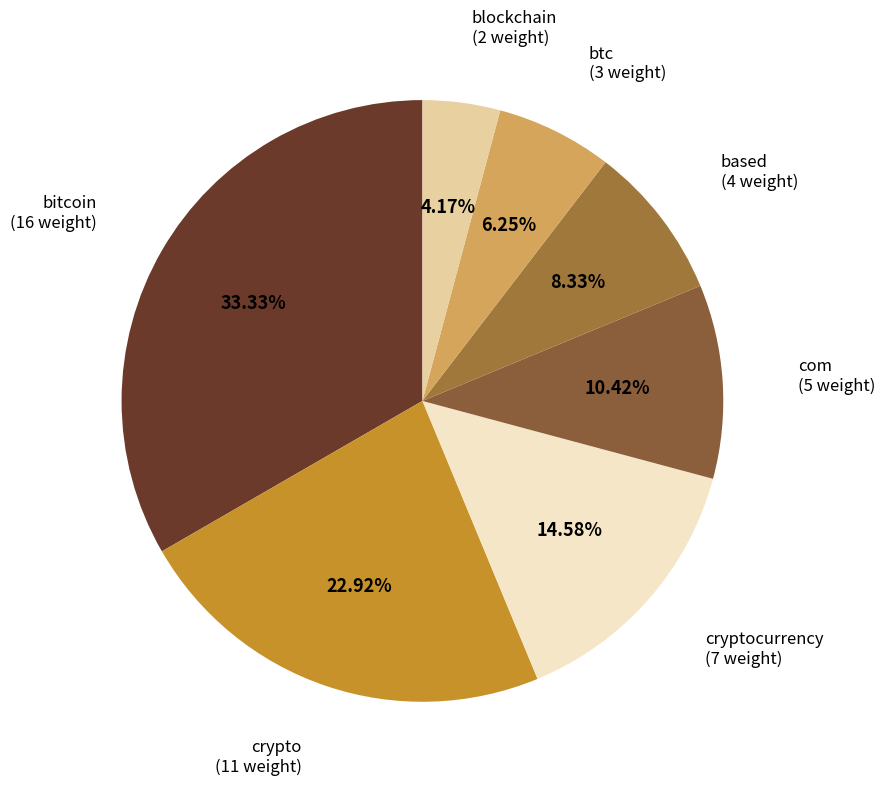

What is the smallest slice in the pie chart?

blockchain